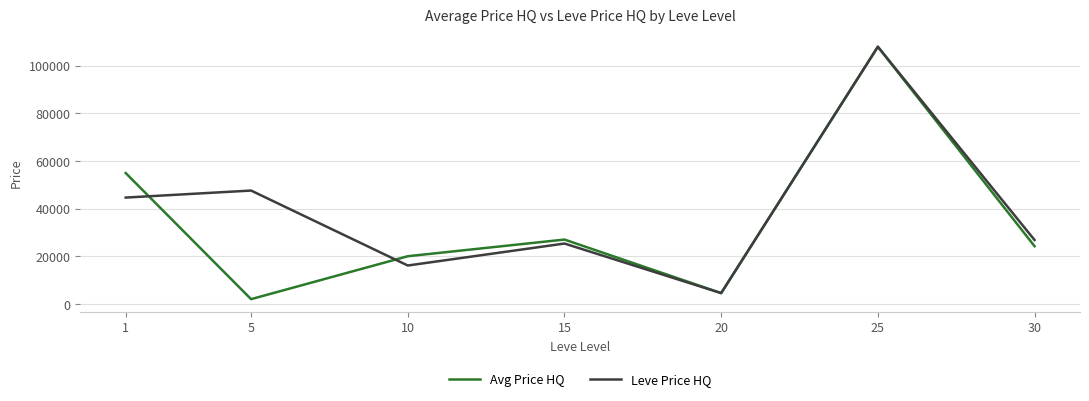

Reading right to left, transcribe all the data shown in this chart.

Avg Price HQ: 30=24218.4	25=107924.4	20=4540.0	15=27009.4	10=20013.0	5=2000.0	1=54913.2
Leve Price HQ: 30=26822.6	25=107924.4	20=4540.0	15=25339.6	10=16119.3	5=47572.2	1=44630.1